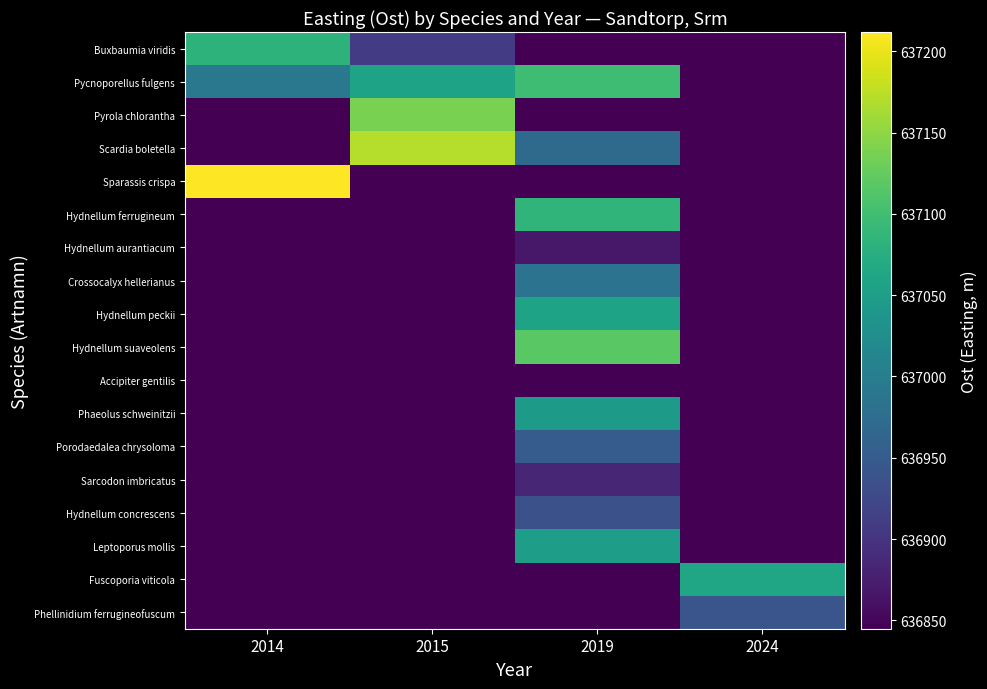

Between 2014 and 2015, which is larger?

2014